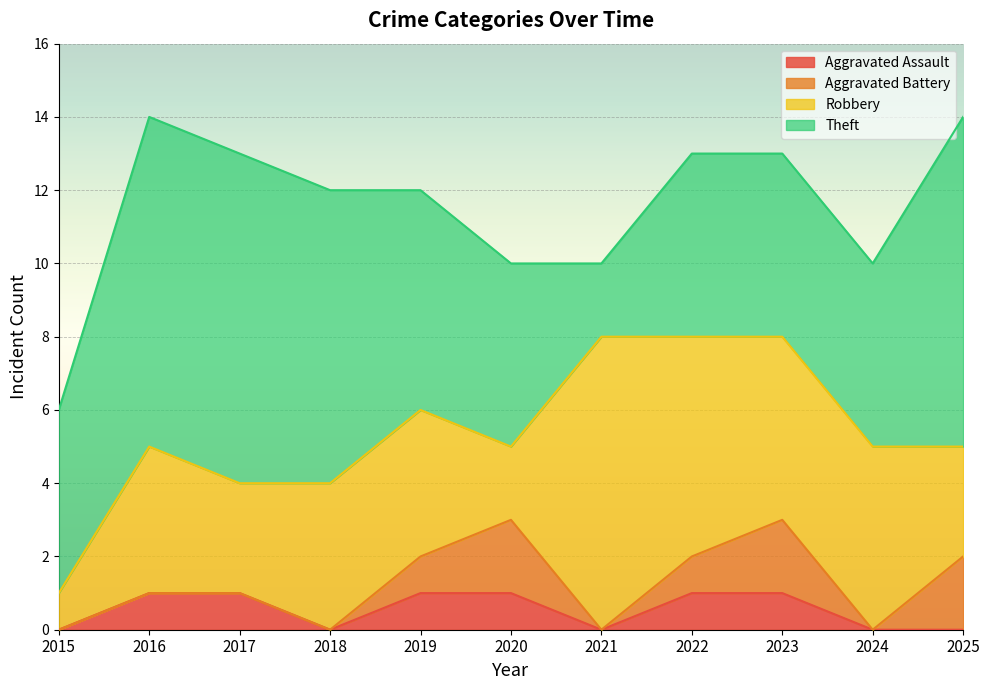

At 2018, list the series in order from smallest to largest.

Aggravated Assault, Aggravated Battery, Robbery, Theft